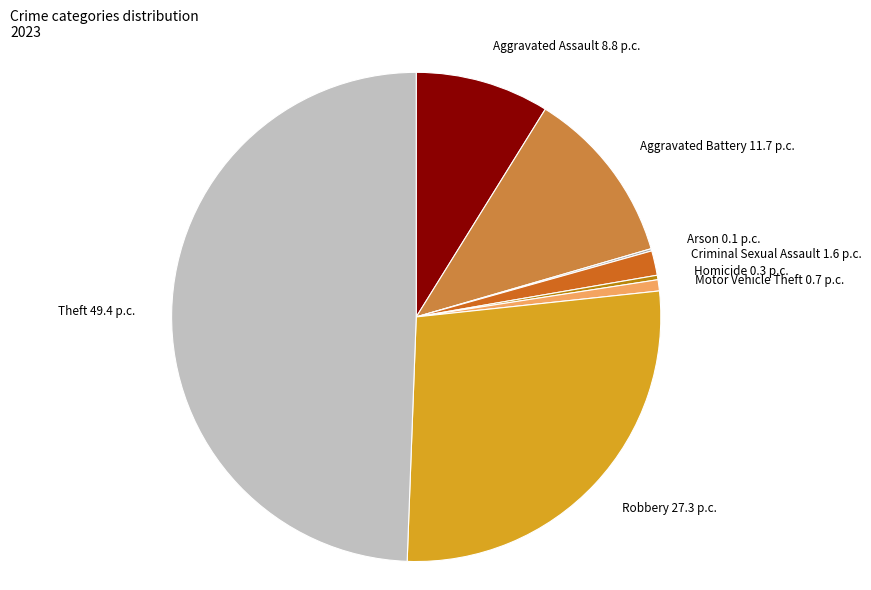

Combined, do Aggravated Assault and Aggravated Battery account for over 50%?

No